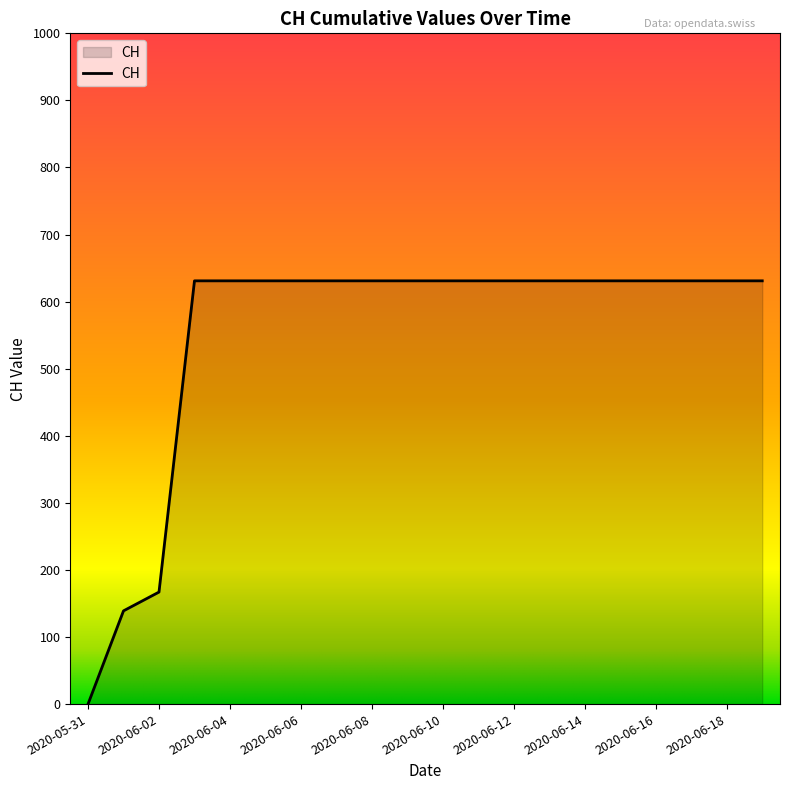

What is the greatest value displayed?

631